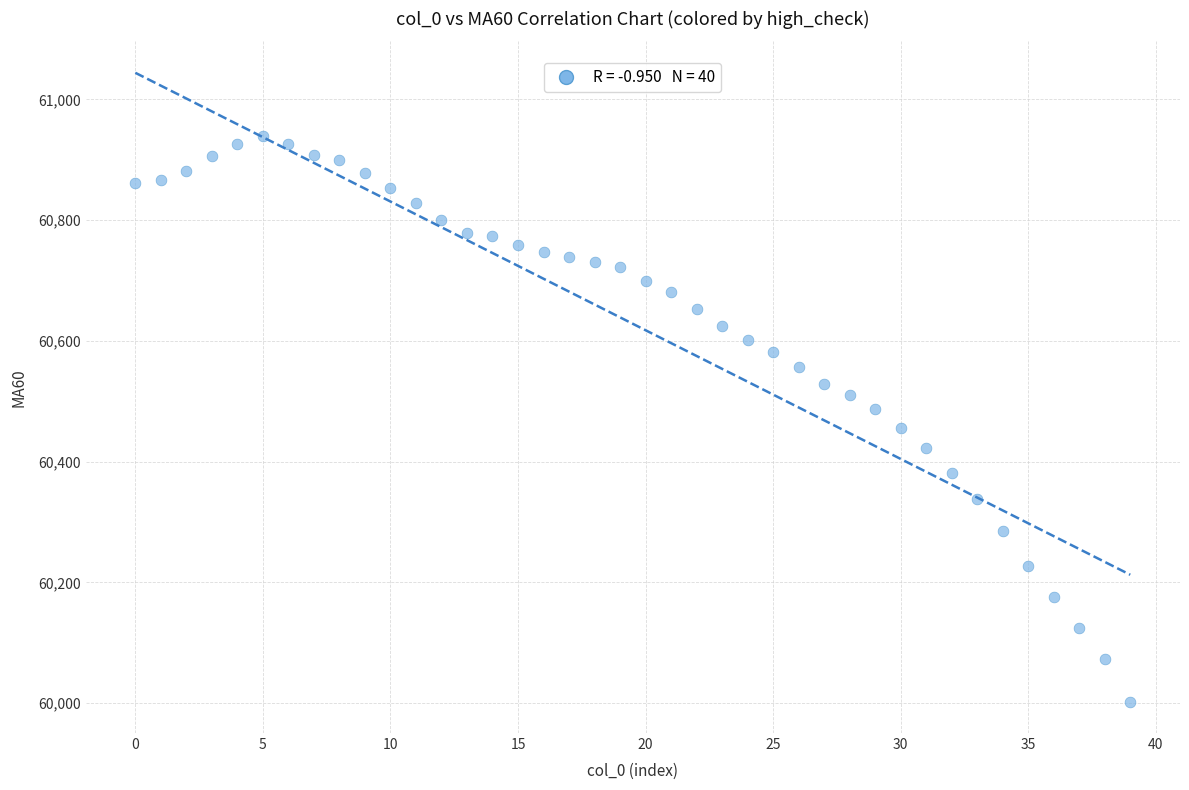

What is the range of Y values (max minus min)?

936.7